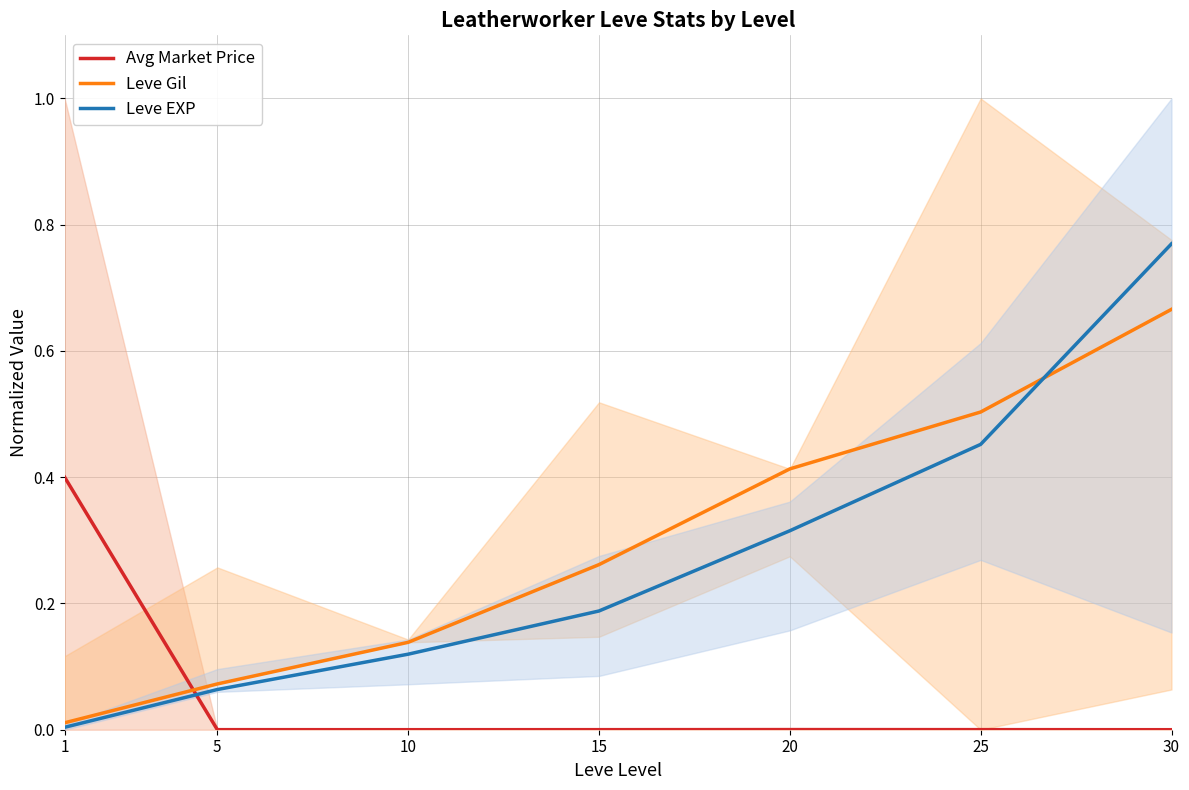

True or false: Leve Gil has a value of 0.6 at 20.

False